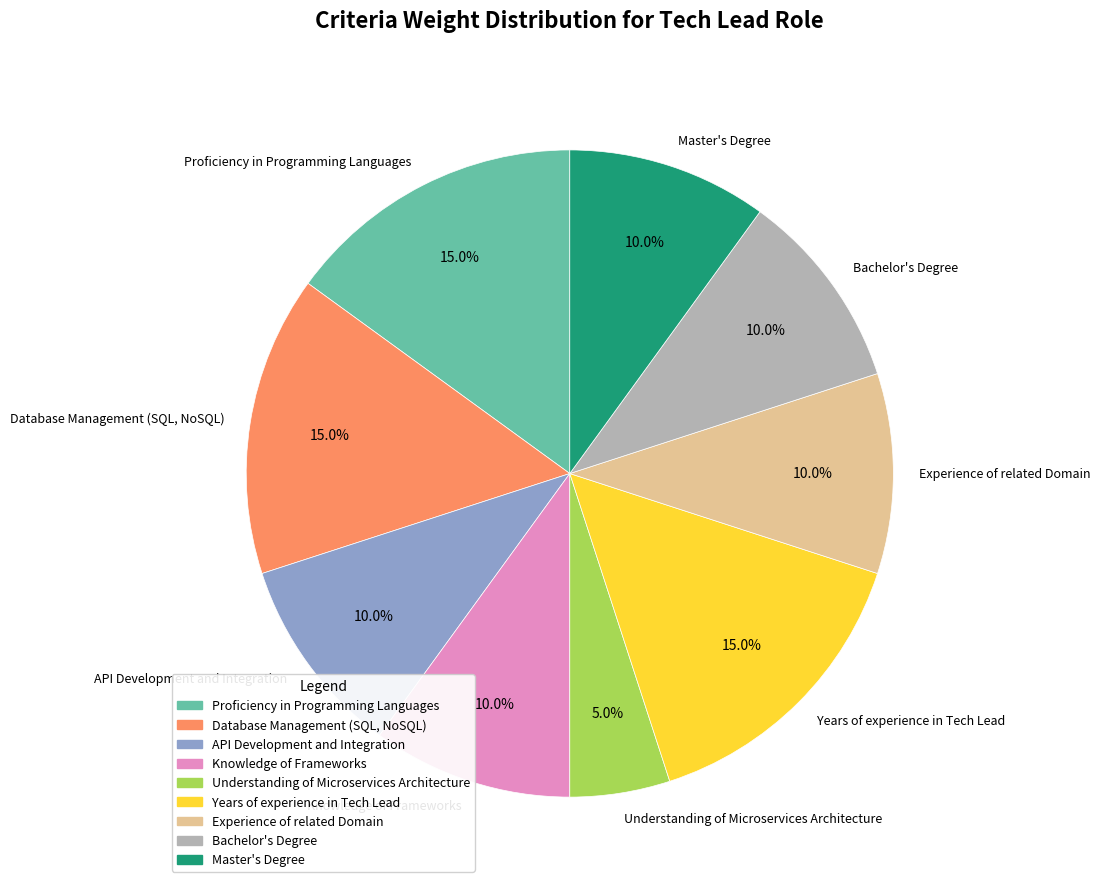

How many segments does this pie chart have?

9